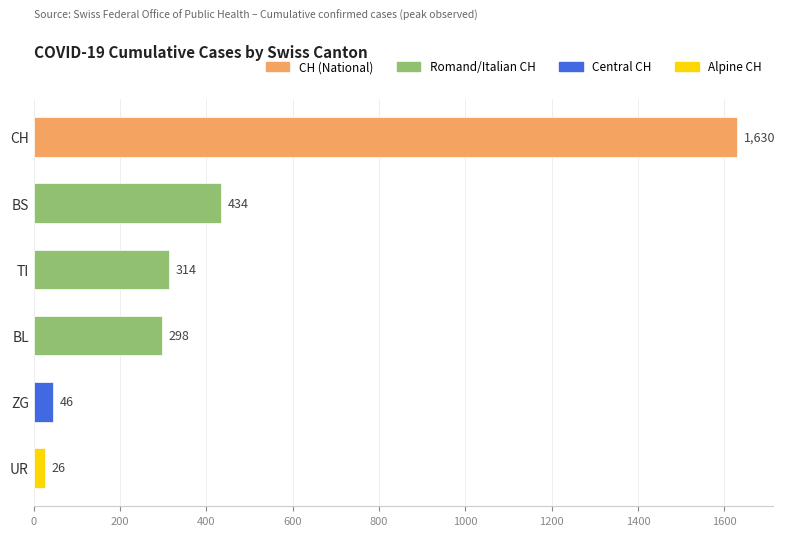

Rank the categories by value from highest to lowest.

CH, BS, TI, BL, ZG, UR